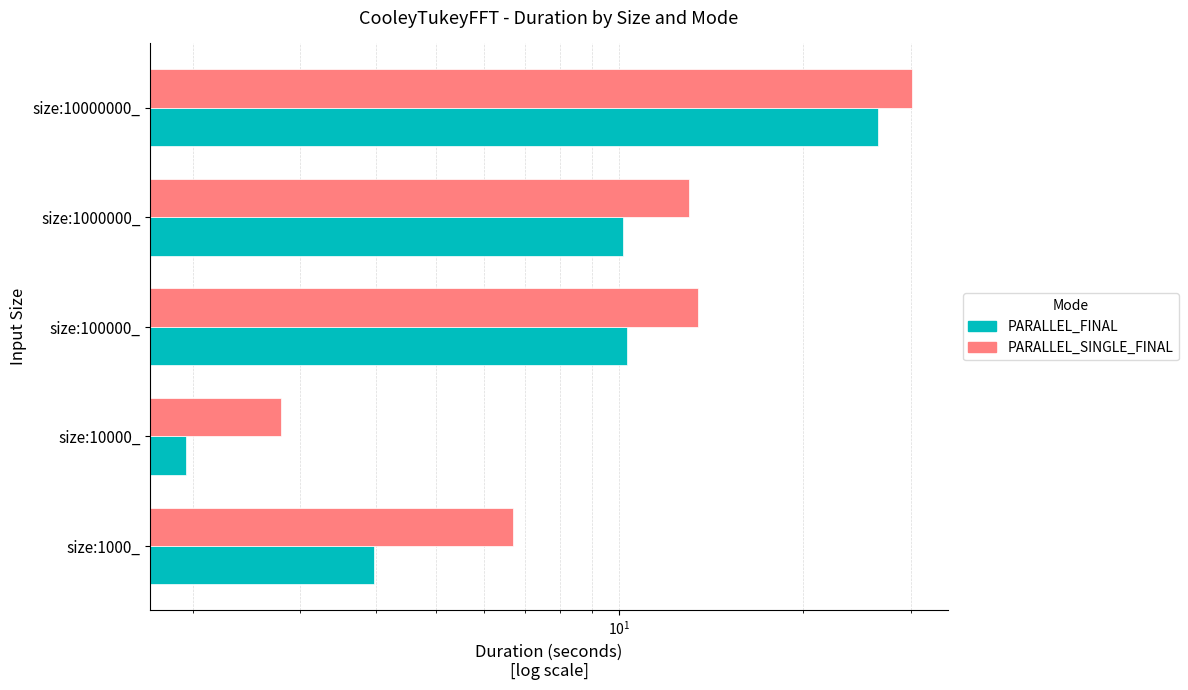

Which series has the largest range (max minus min)?

PARALLEL_SINGLE_FINAL